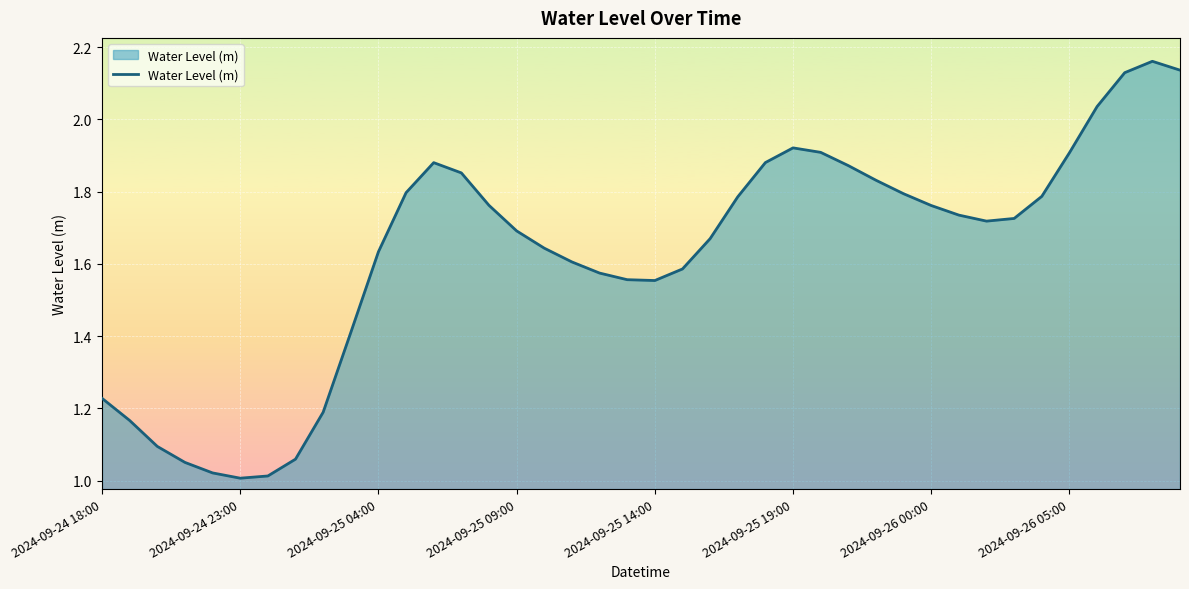

Which category has the highest value across all series?

38